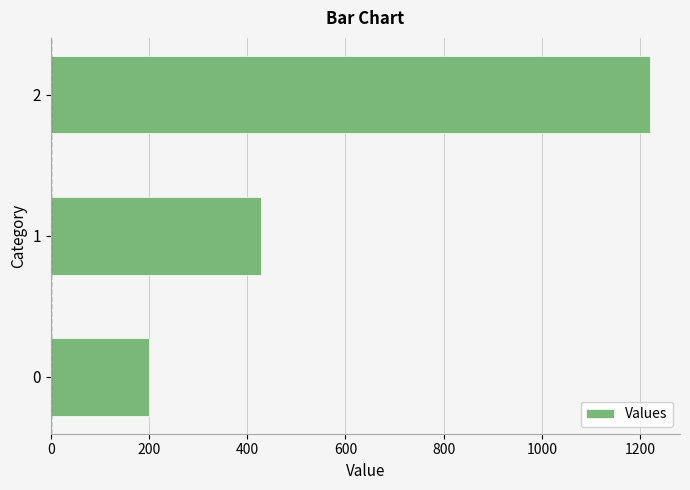

List the labels in order of value, smallest first.

0, 1, 2